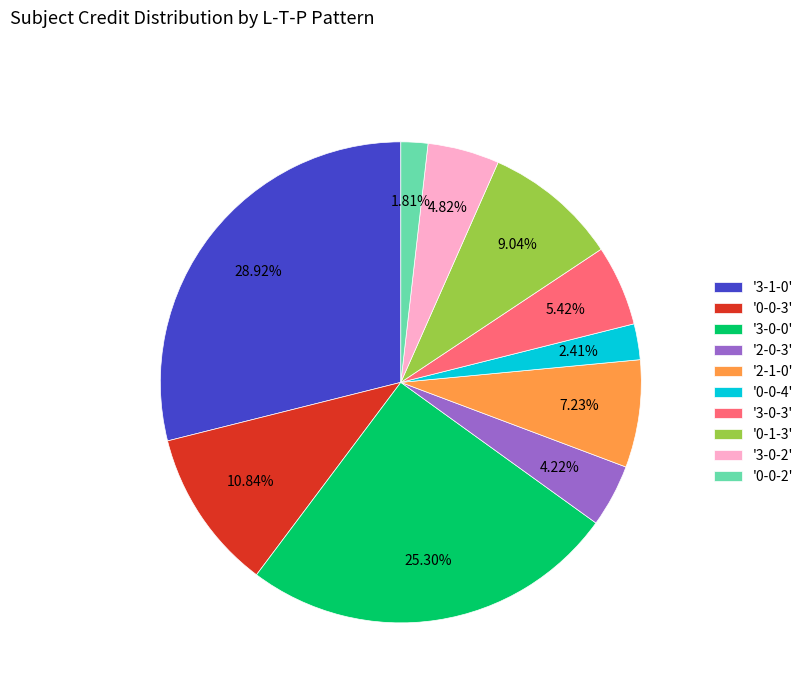

What is the ratio of the value at '0-0-2' to the value at '2-0-3'?

0.4